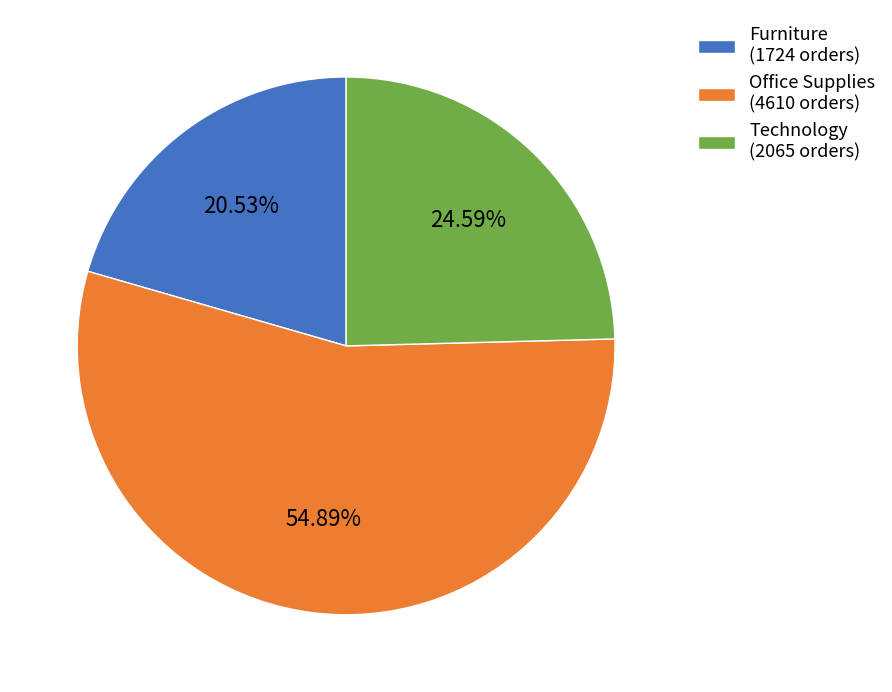

To the nearest percent, what is the average slice percentage?

33%